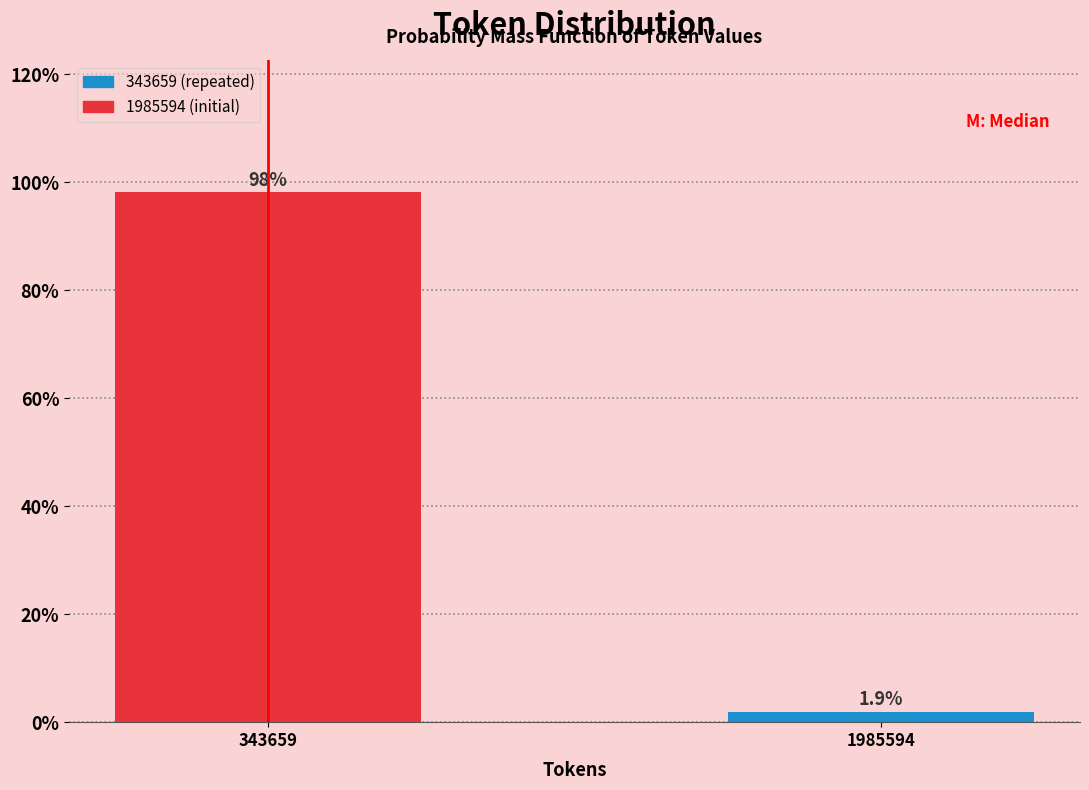

Reading left to right, transcribe all the data shown in this chart.

98.1	1.9